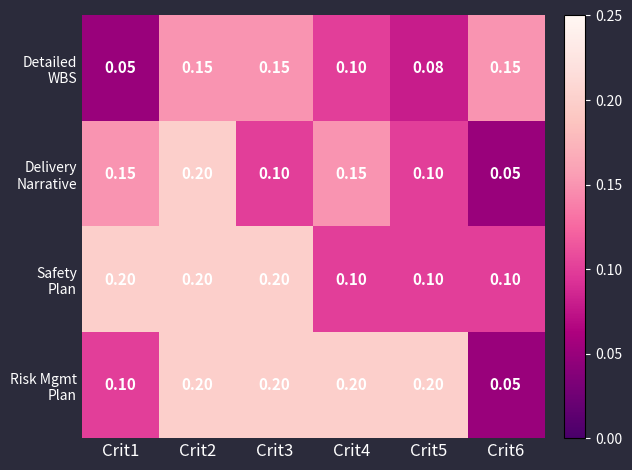

Which label corresponds to the largest value in the chart?

Crit2